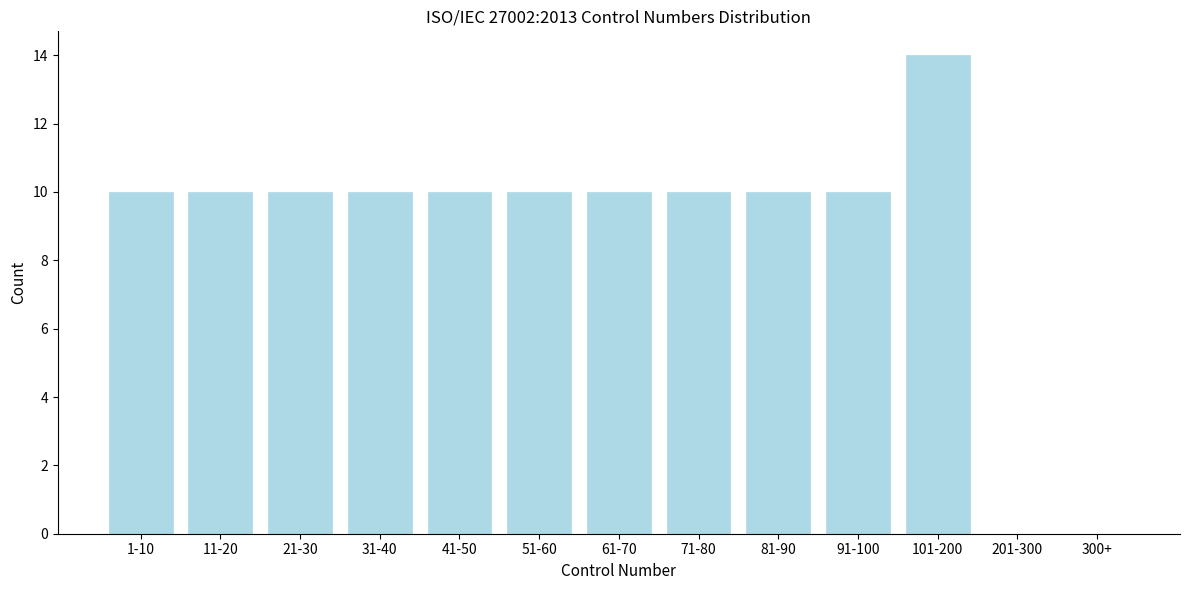

Reading left to right, what are all the values shown in this chart?

1-10=10	11-20=10	21-30=10	31-40=10	41-50=10	51-60=10	61-70=10	71-80=10	81-90=10	91-100=10	101-200=14	201-300=0	300+=0